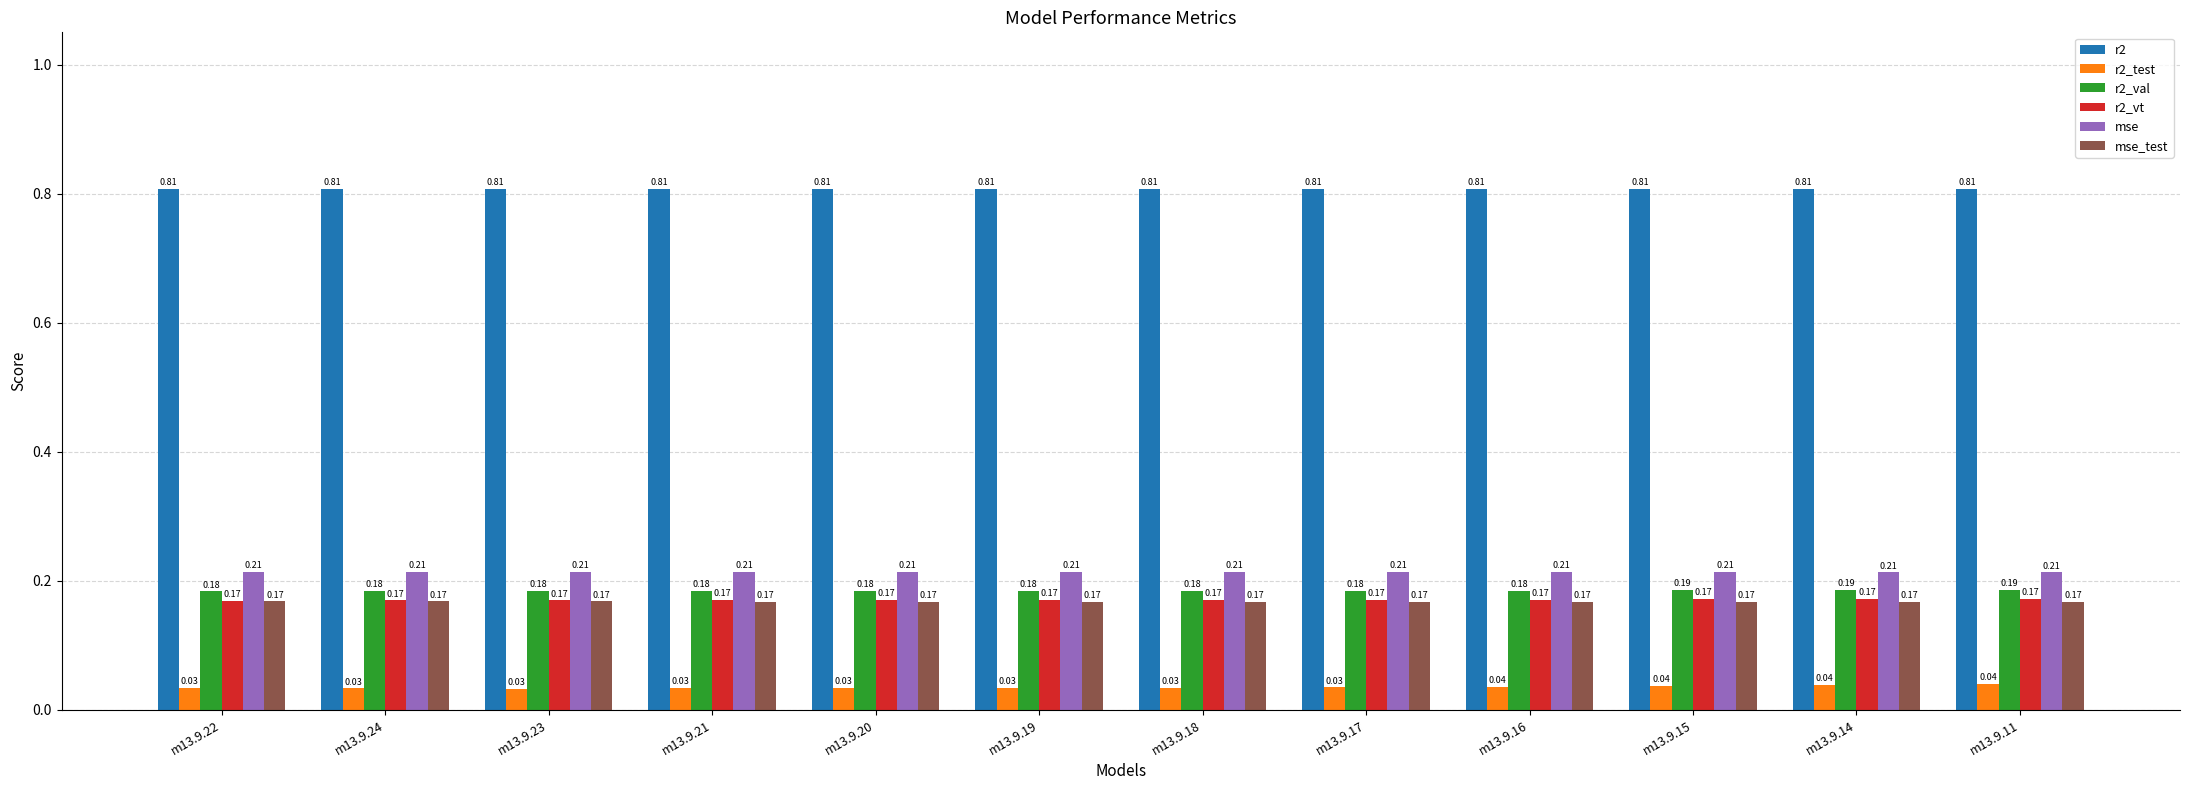

What is the sum of the mse values at m13.9.15 and m13.9.18?

0.4